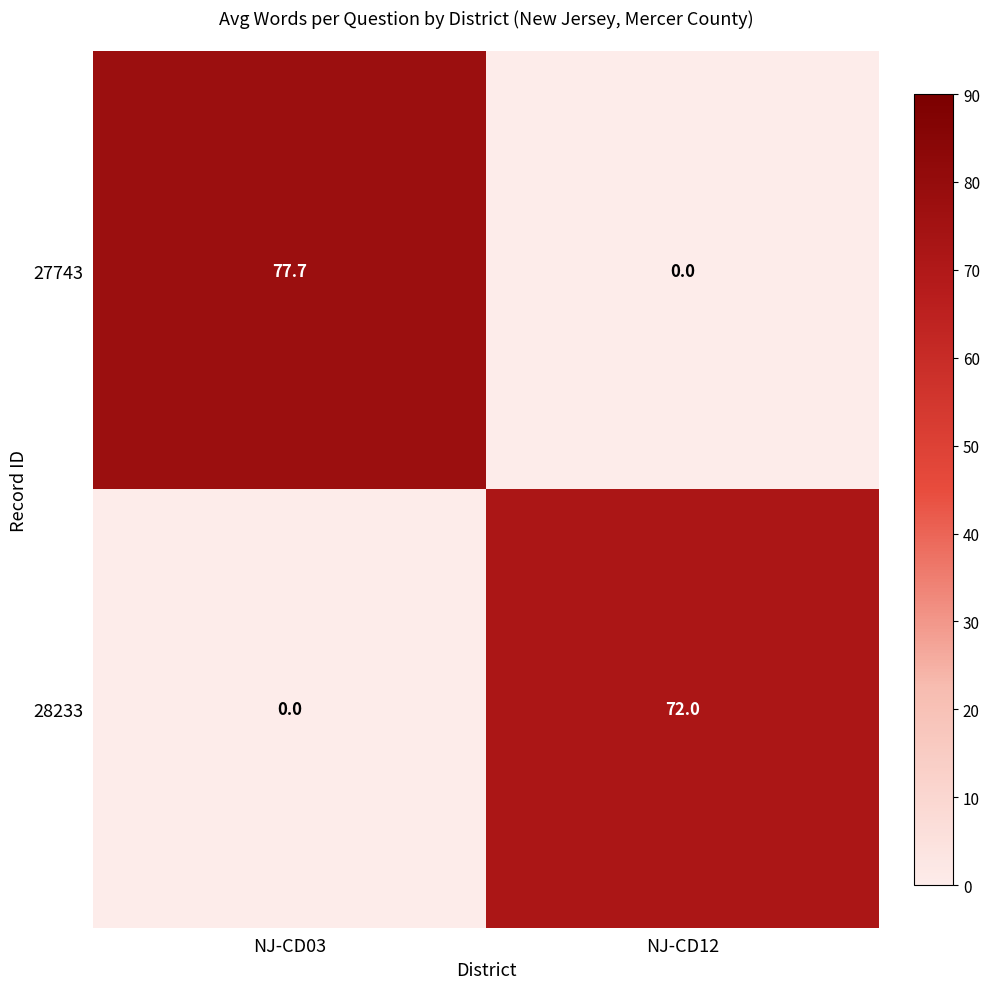

Rank the series at NJ-CD12 from lowest to highest value.

27743, 28233